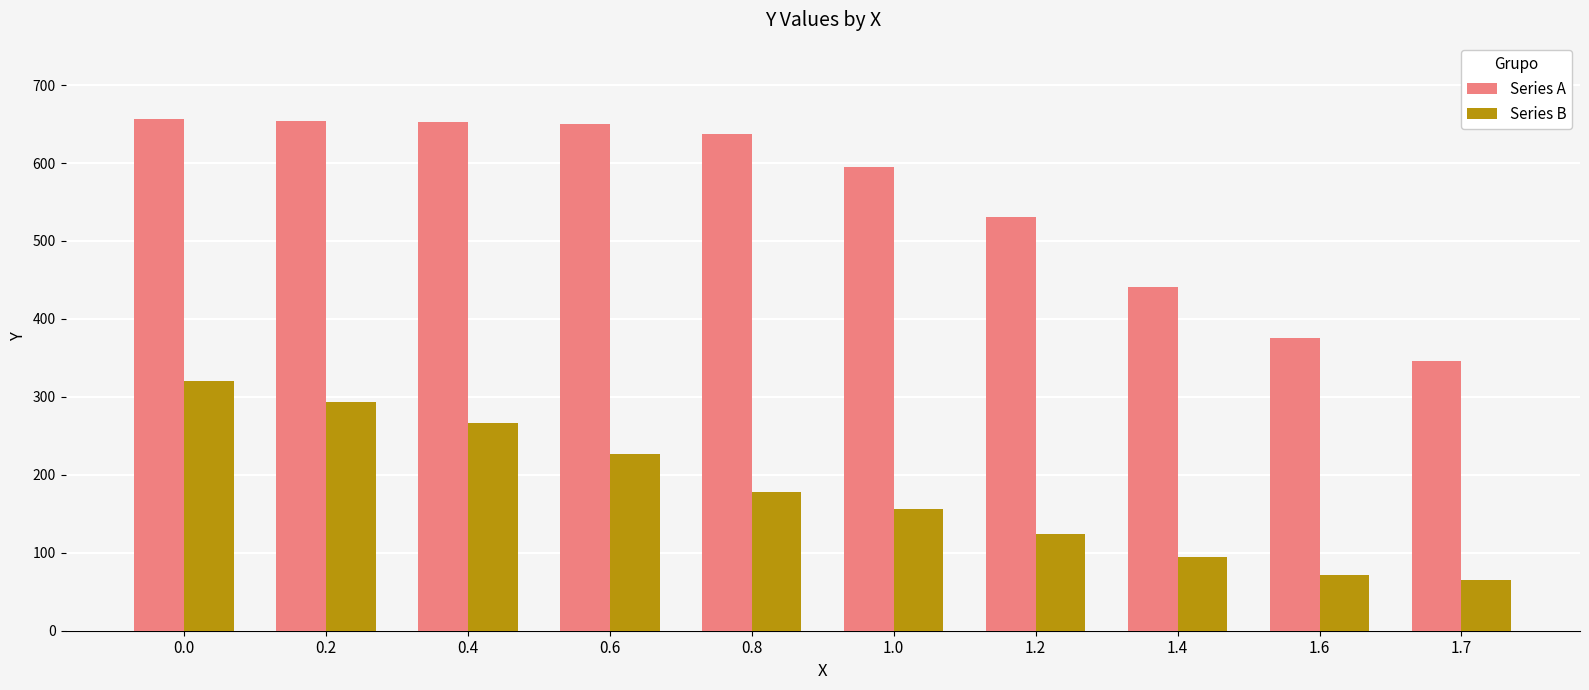

What is the difference between the highest and lowest values at 0.2?

360